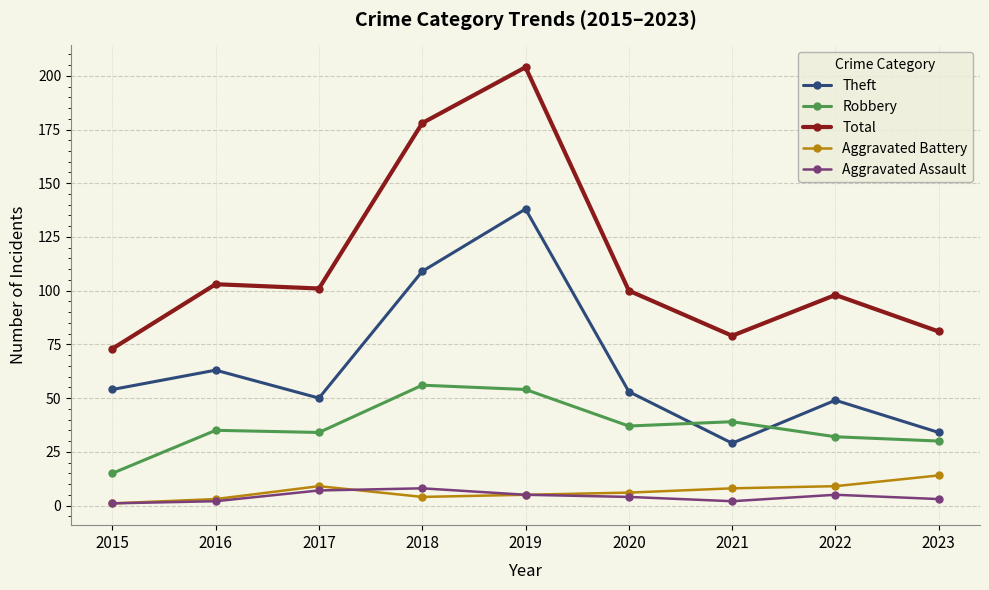

True or false: Total and Aggravated Assault cross at least once.

False